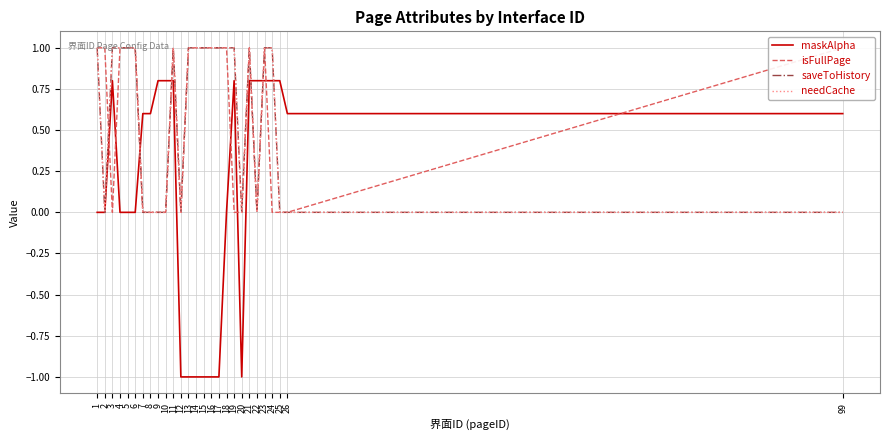

Is this an area chart (filled region under the line)?

No